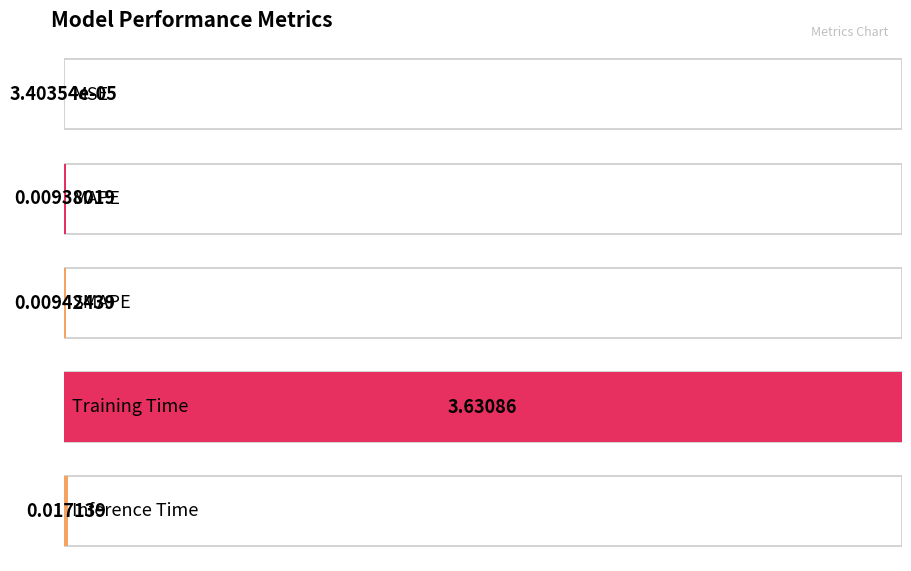

The value at SMAPE is 0.0. True or false?

True